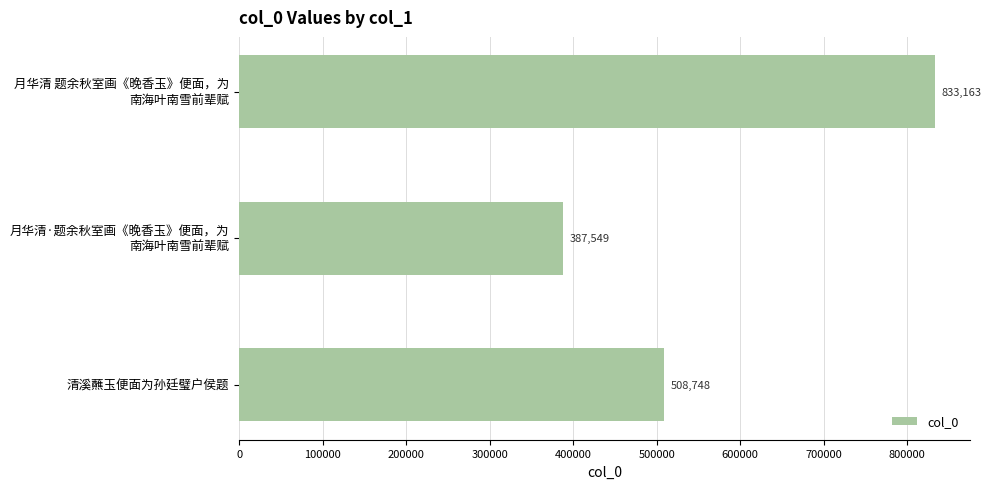

Reading bottom to top, extract all data points from this chart.

508748	387549	833163